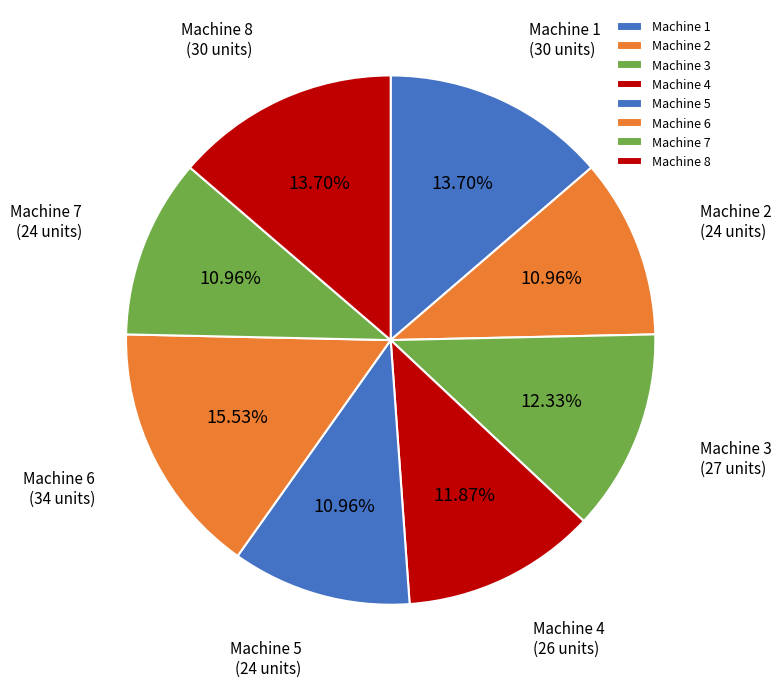

Which category has the biggest portion of the pie?

Machine 6